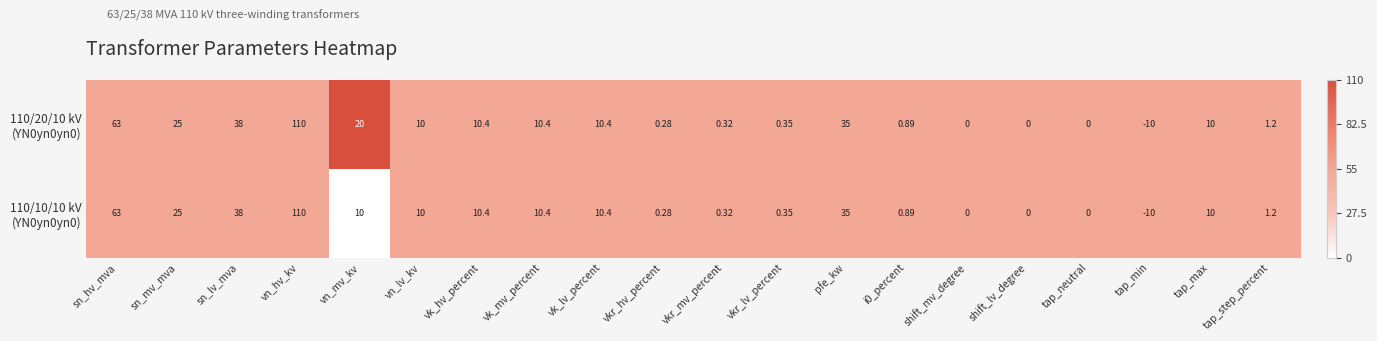

Count the number of categories in the chart.

20